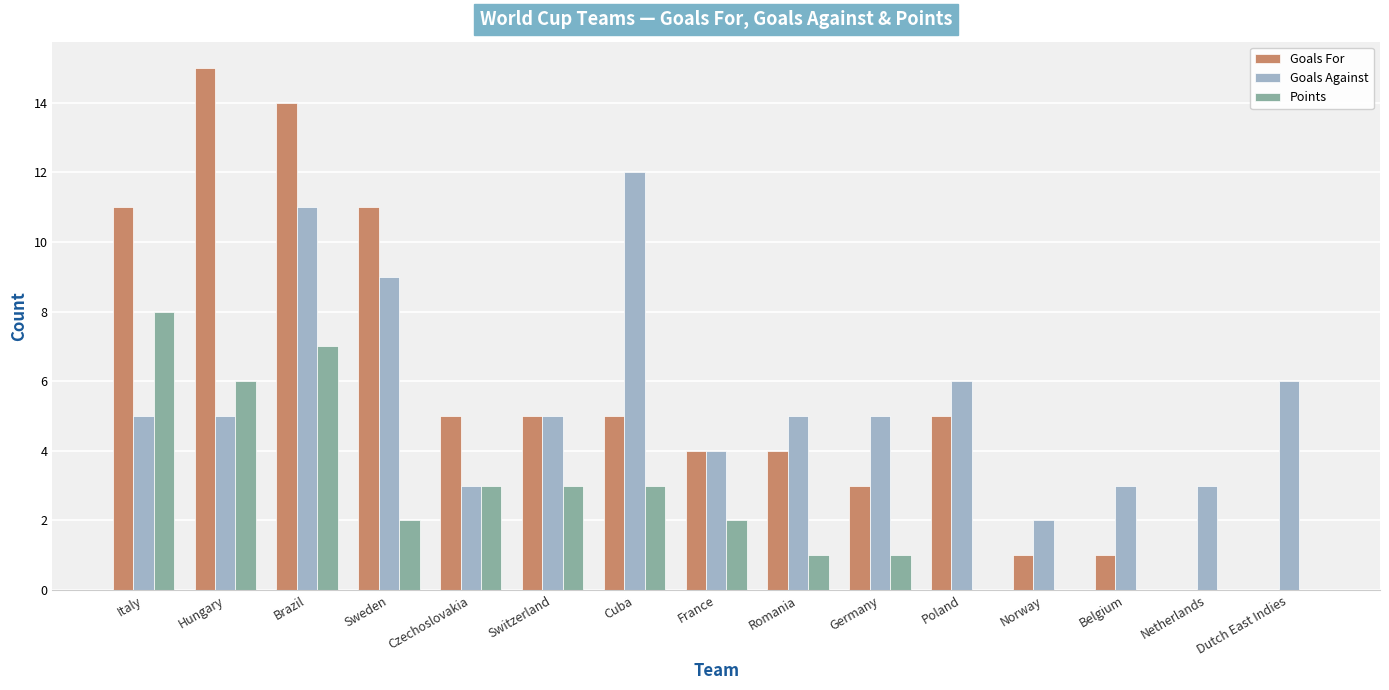

What is the greatest value displayed?

15